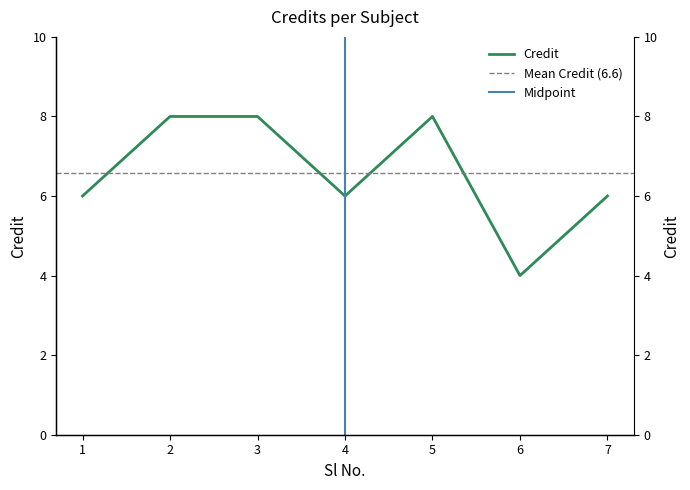

How many values are below 6?

1